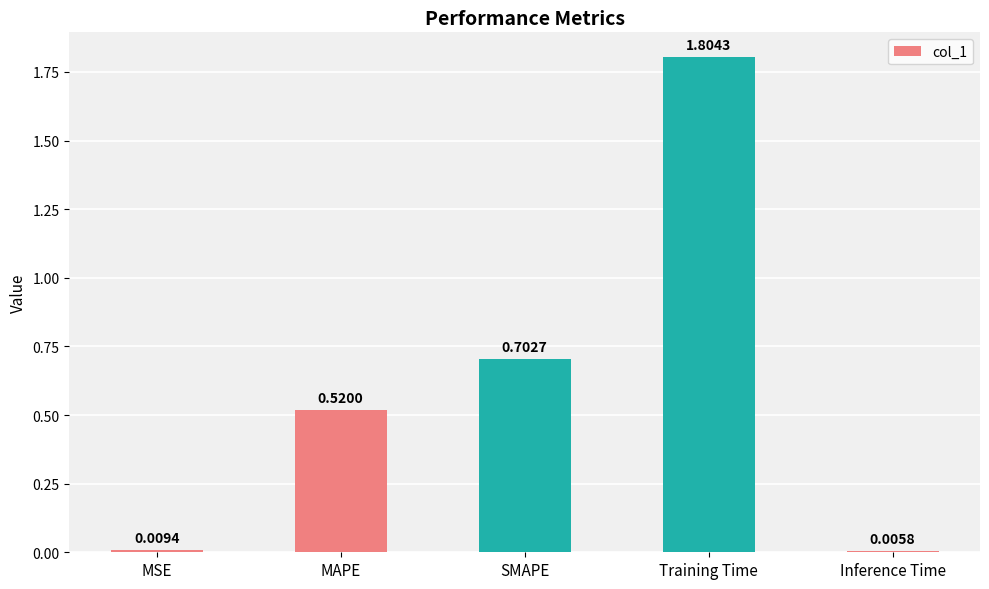

Which has a higher value, MAPE or SMAPE?

SMAPE